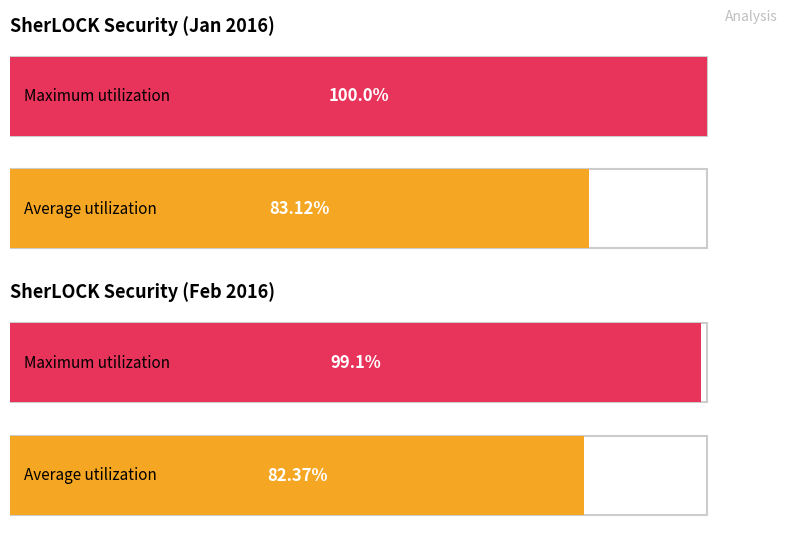

What is the average value of the Maximum utilization series?

99.5